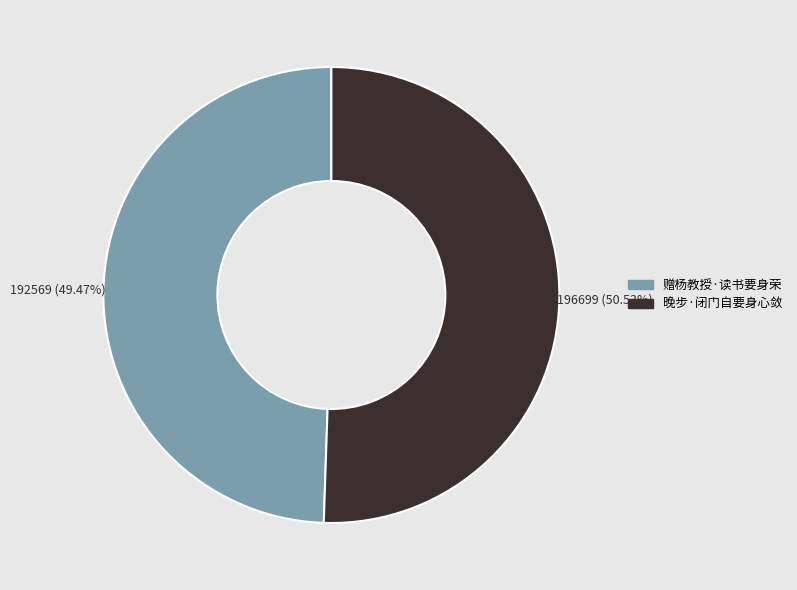

What is the total percentage of 赠杨教授·读书要身荣 and 晚步·闭门自要身心敛?

100.0%